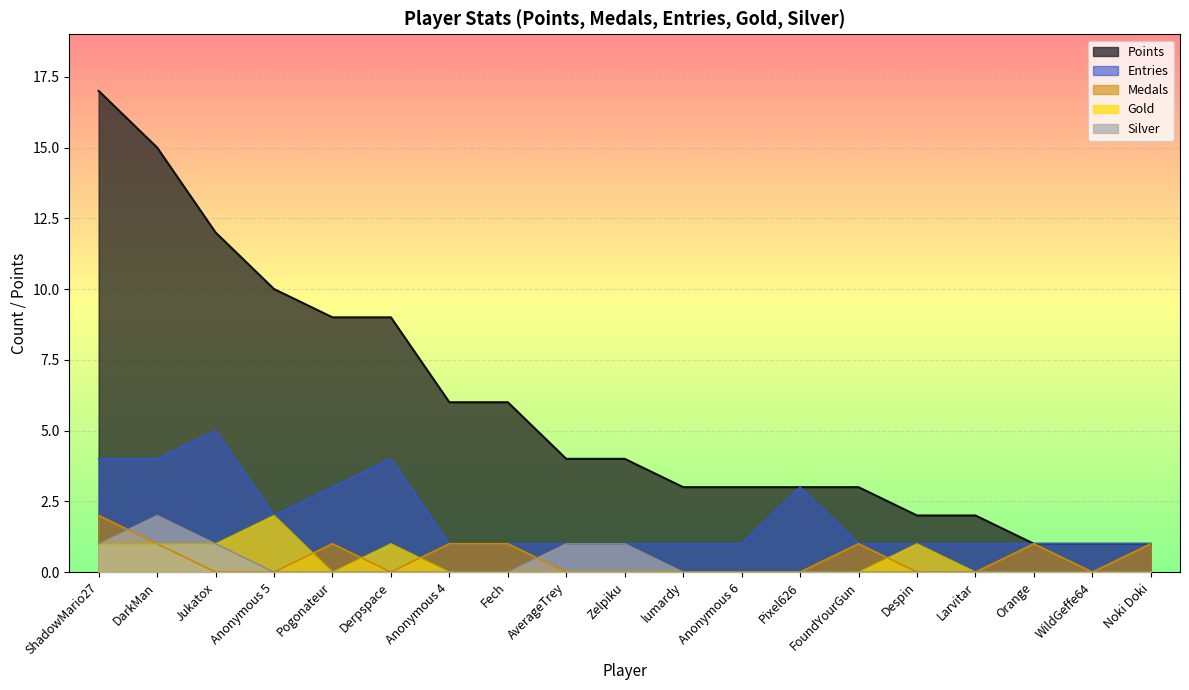

What position from the right is Fech?

12